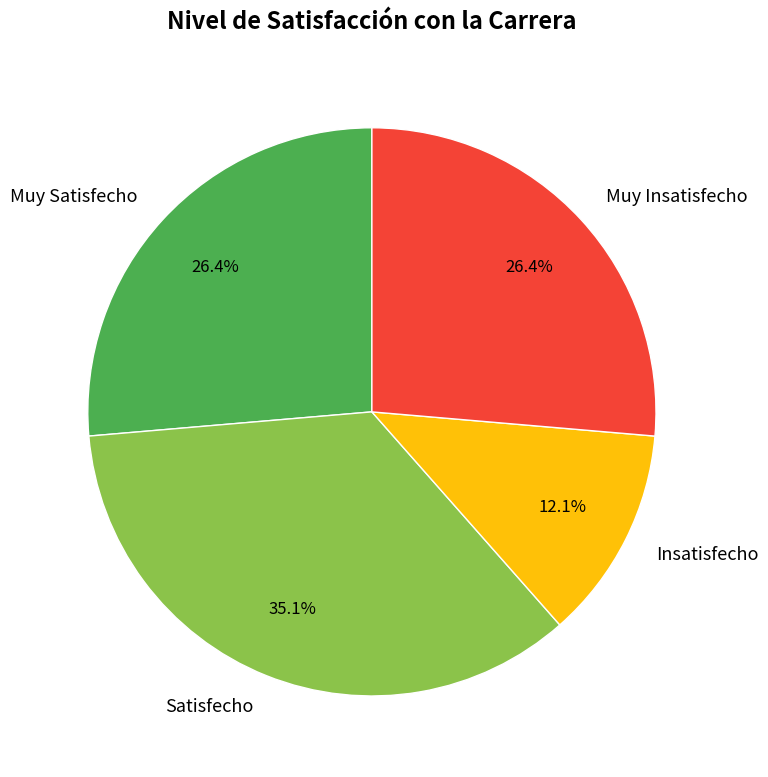

To the nearest percent, what is the average slice percentage?

25%